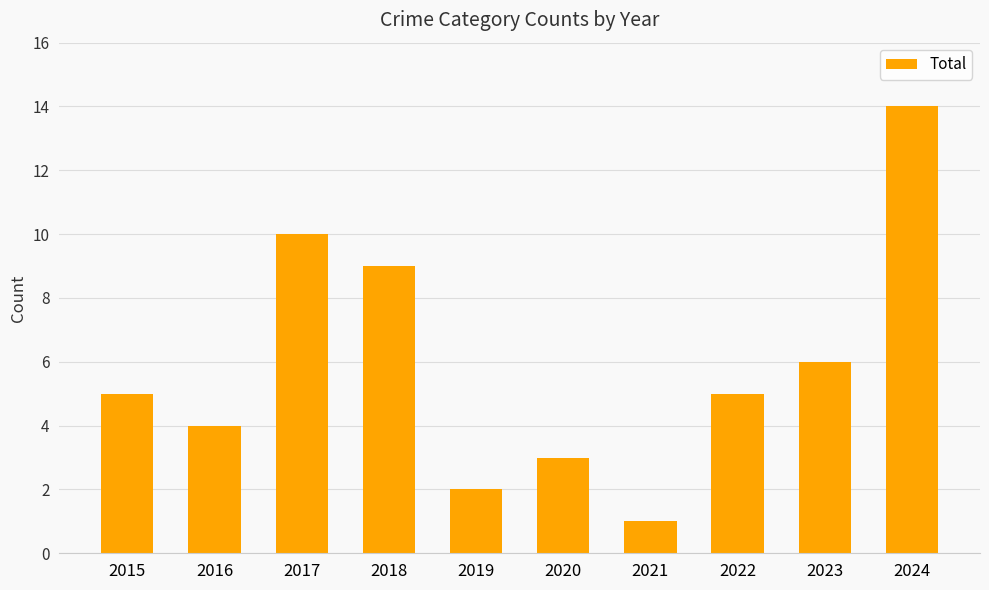

What is the average value?

6